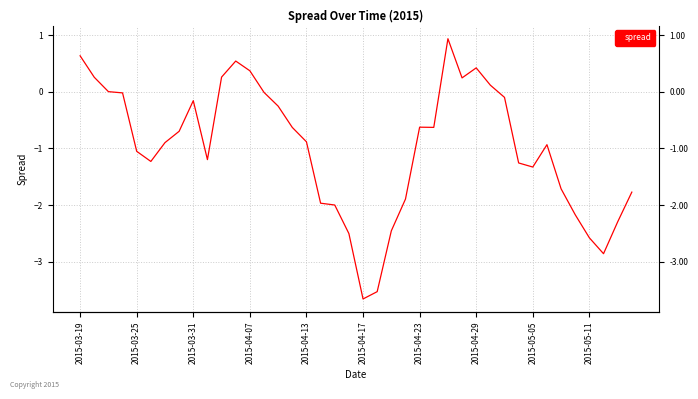

What is the change in value from 20 to 30?

+3.6